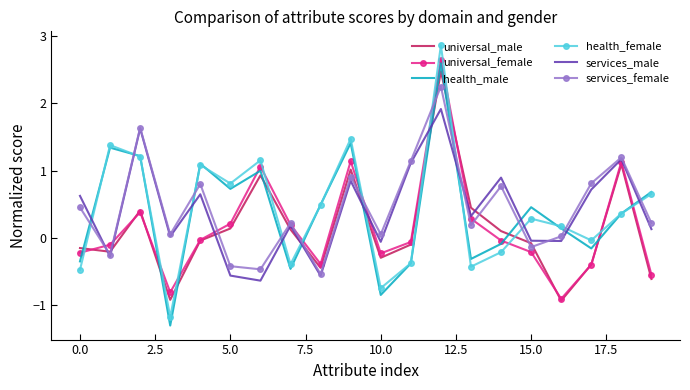

What is the maximum value for health_female?

2.9